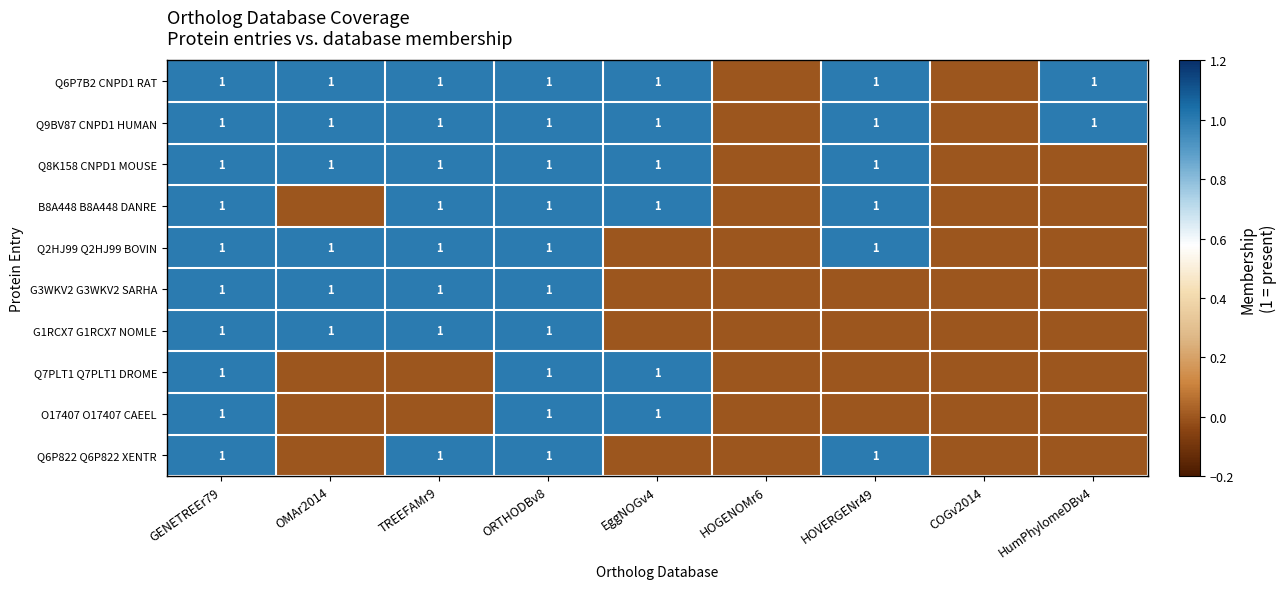

True or false: Q8K158 CNPD1 MOUSE has a value of 1 at GENETREEr79.

True